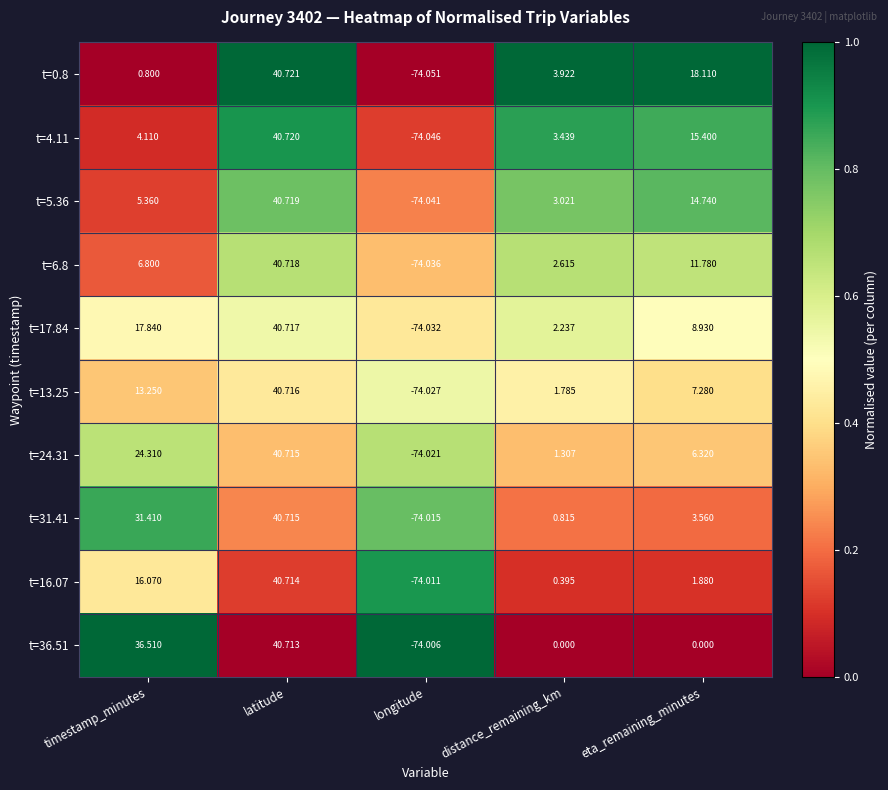

Where is t=16.07 nearest to the value -16?

distance_remaining_km